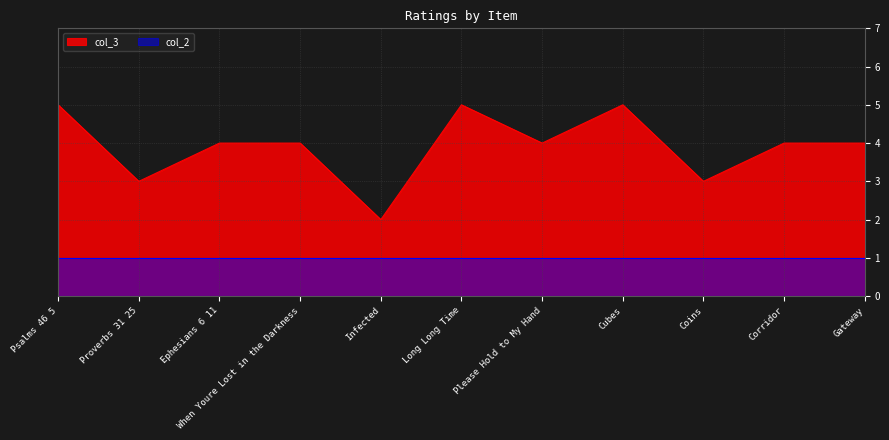

Count the number of values greater than 4.

3